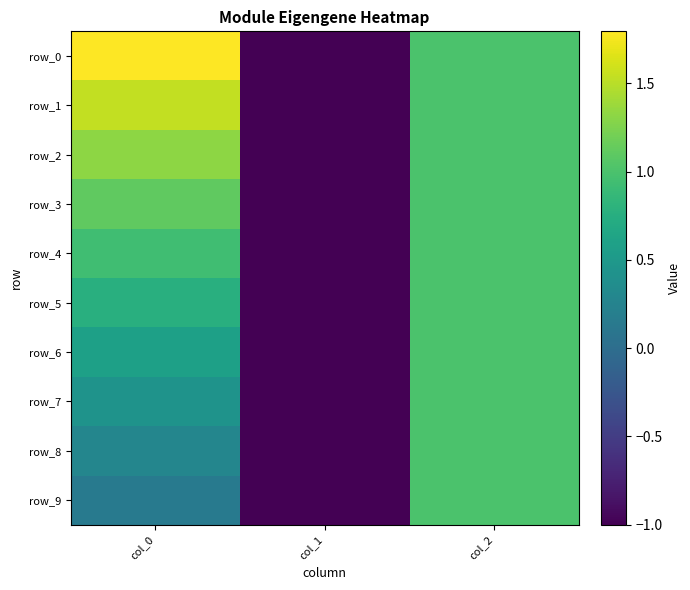

Which series changed the most between col_0 and col_2?

row_9